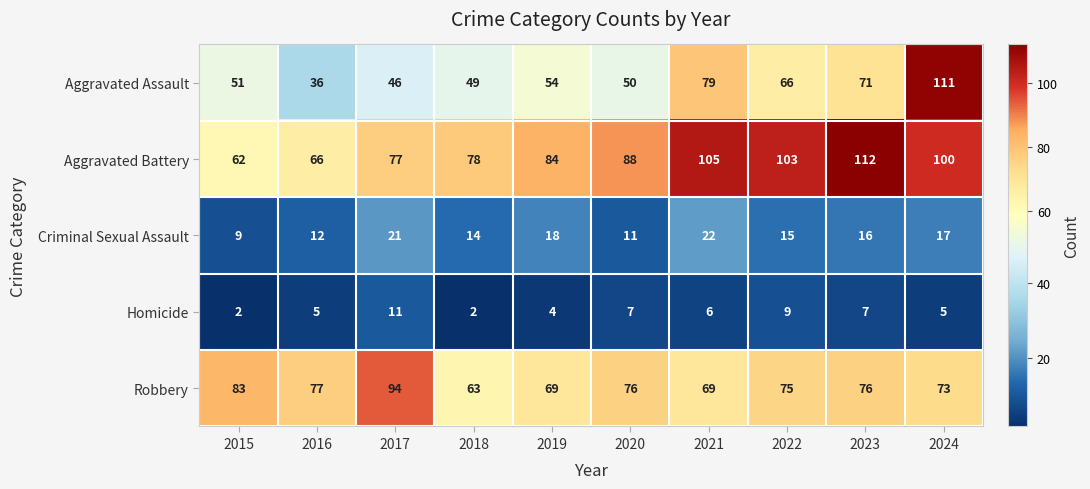

At which category is the sum across all series the highest?

2024